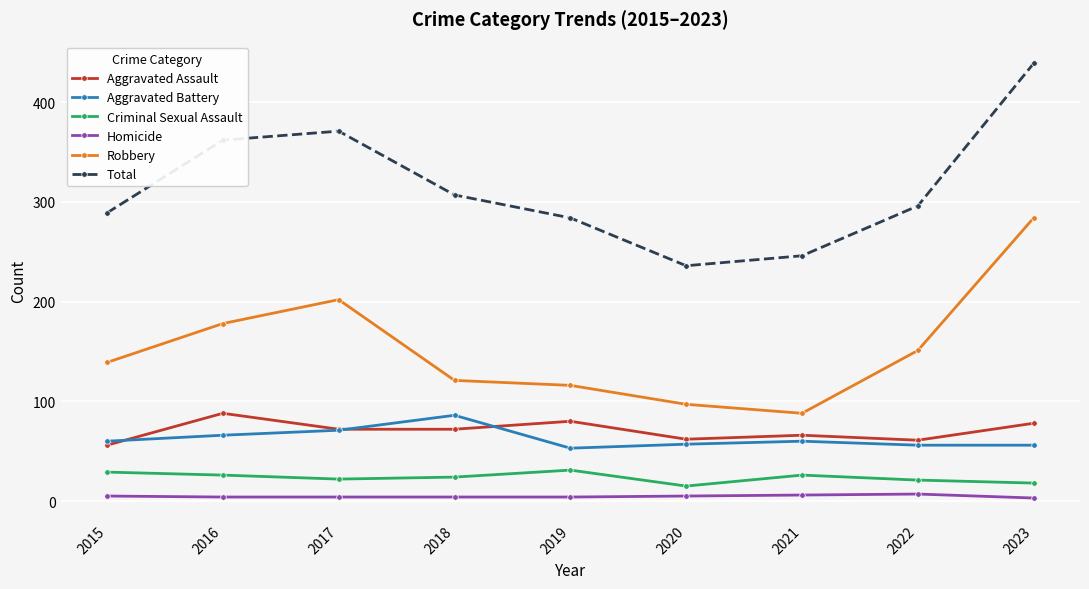

The value of Total at 2015 is 177. True or false?

False